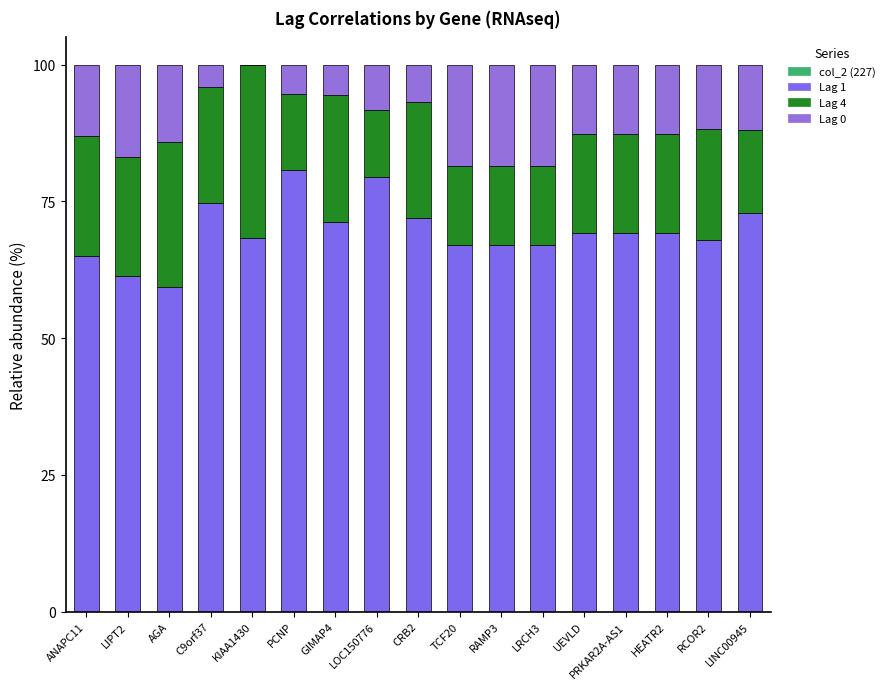

Are the bars grouped side by side (vs. stacked)?

No